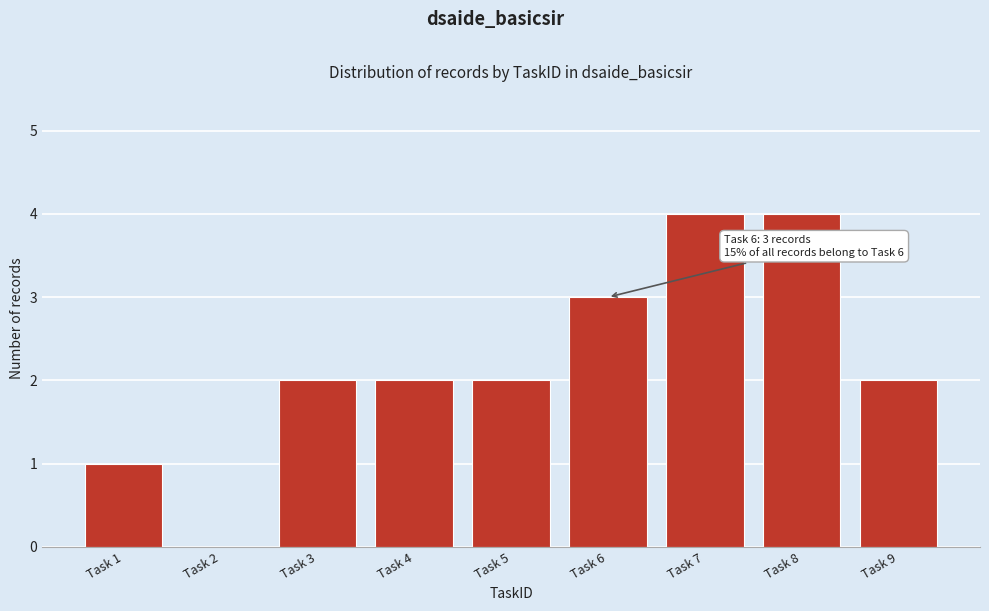

Reading right to left, list all the values displayed in this chart.

Task 9=2	Task 8=4	Task 7=4	Task 6=3	Task 5=2	Task 4=2	Task 3=2	Task 2=0	Task 1=1